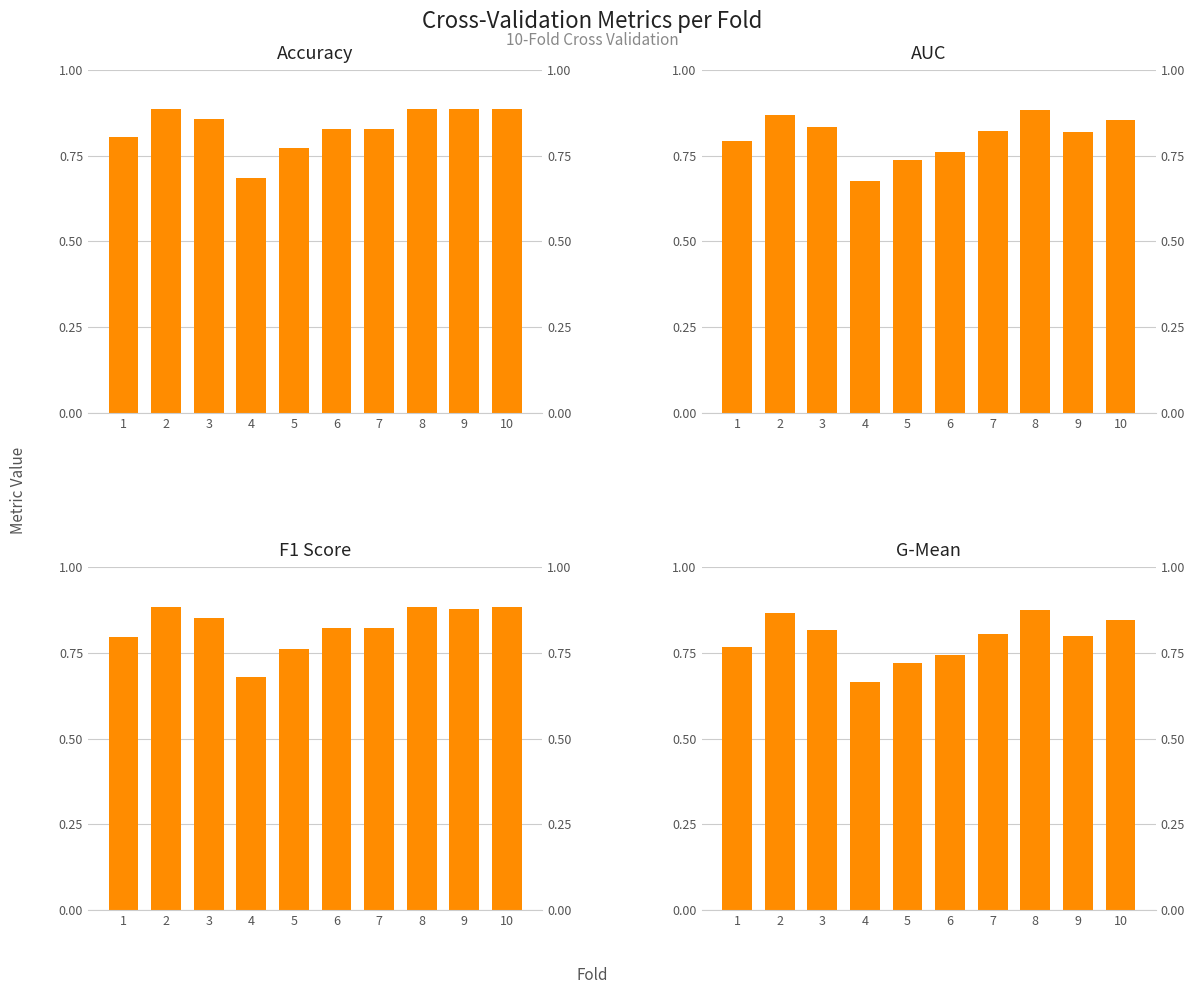

Is the value of f1_score at 5 greater than the value of accuracy at 5?

No